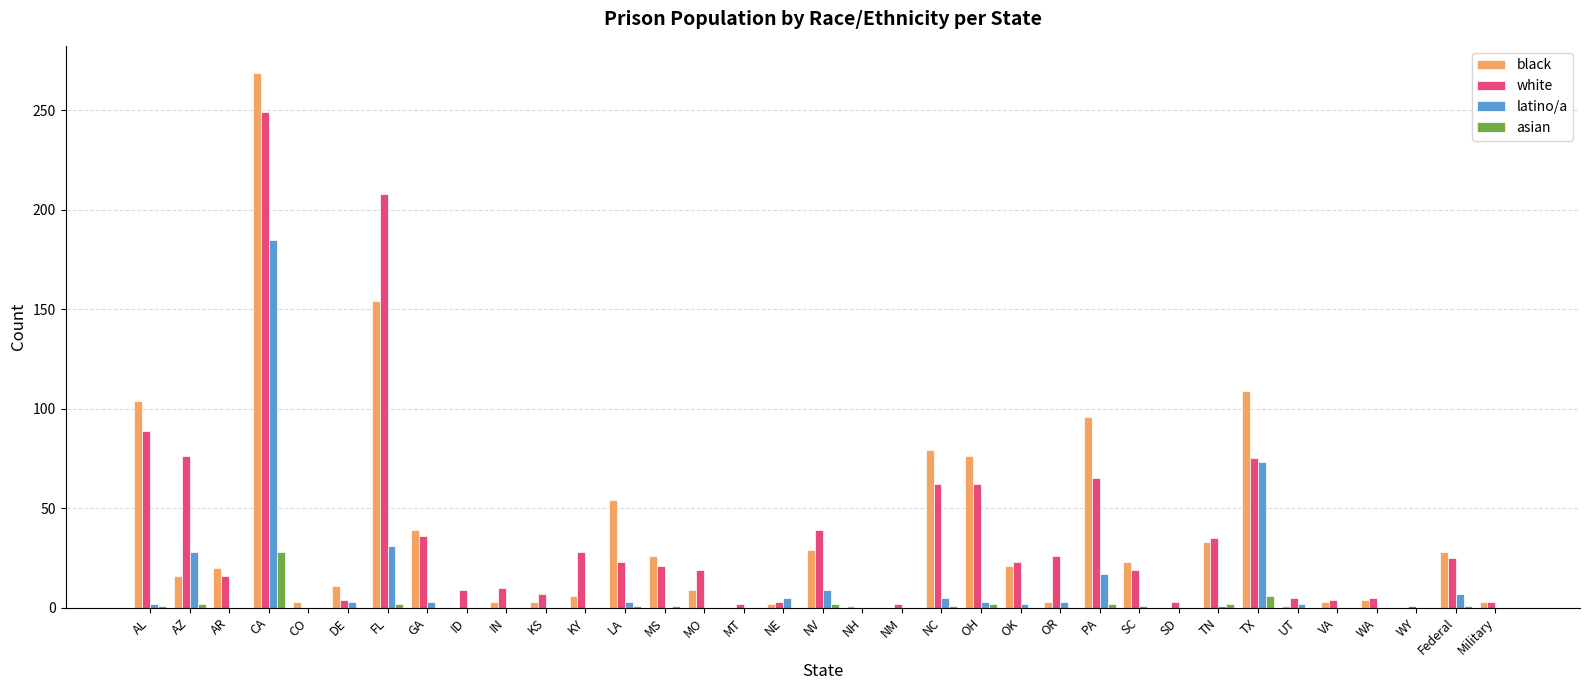

True or false: white has a value of 26 at OR.

True